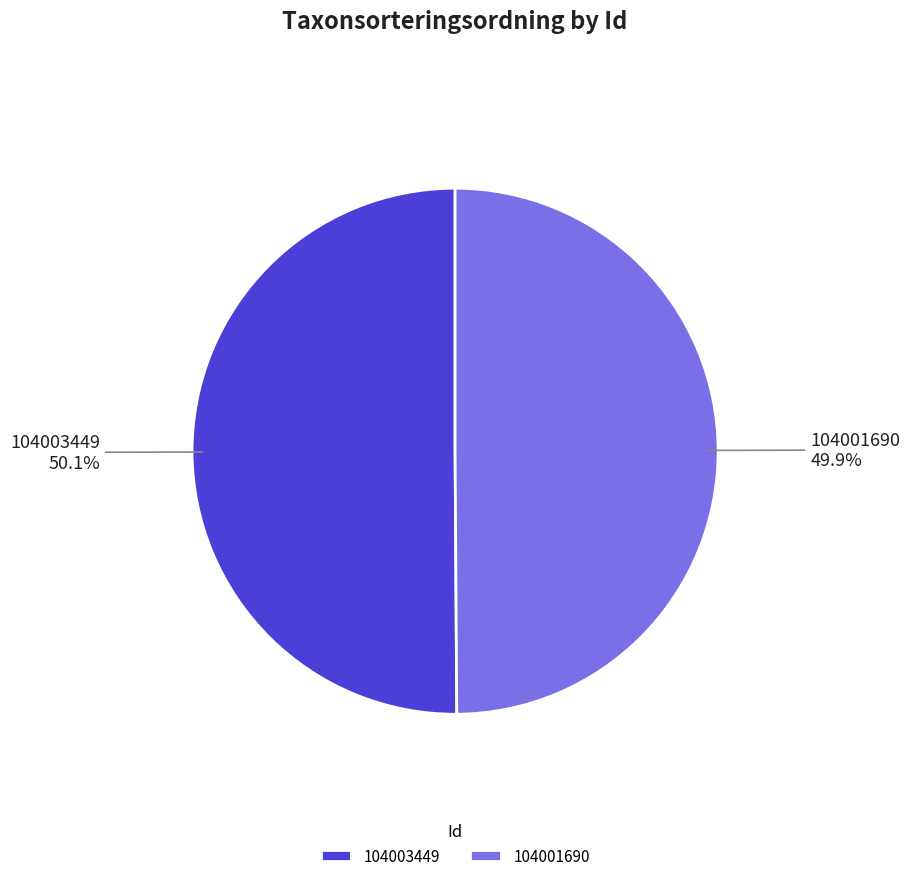

Is it true that 104003449 is 50% of the pie?

True